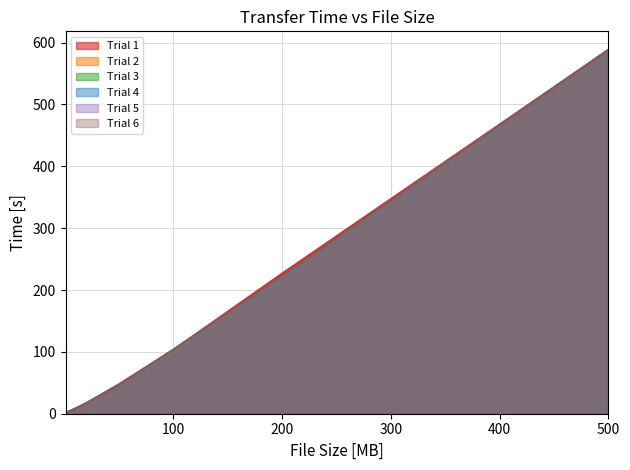

Rank the categories by Trial 4 value from highest to lowest.

500, 200, 100, 50, 20, 10, 5, 2, 1